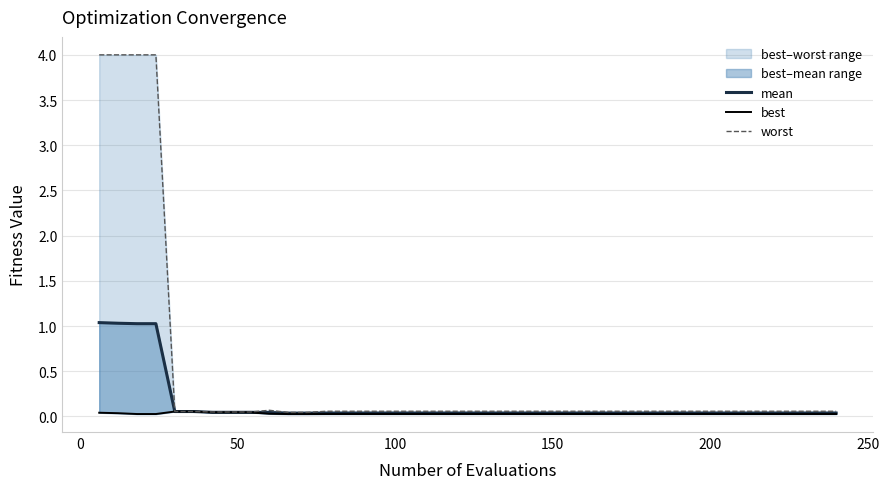

True or false: best has more than 1 interior local peaks.

False